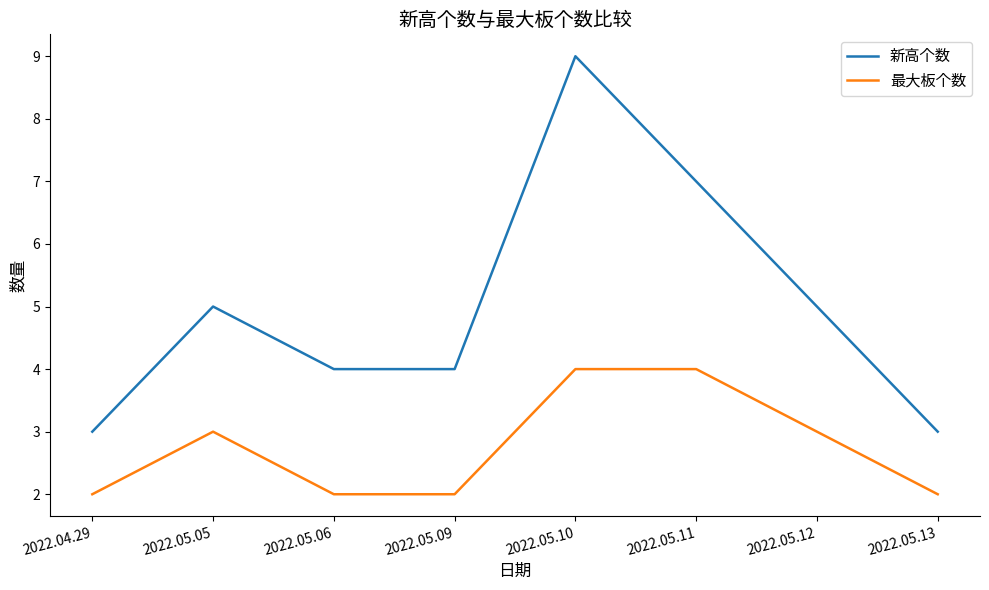

Between 2022.05.11 and 2022.05.13, which series saw the biggest shift?

新高个数